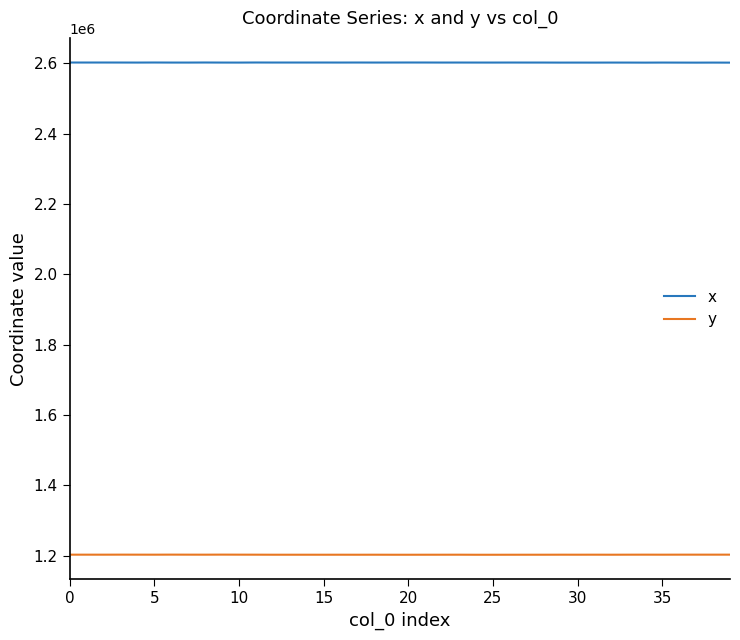

True or false: y has more than 0 interior local peaks.

True